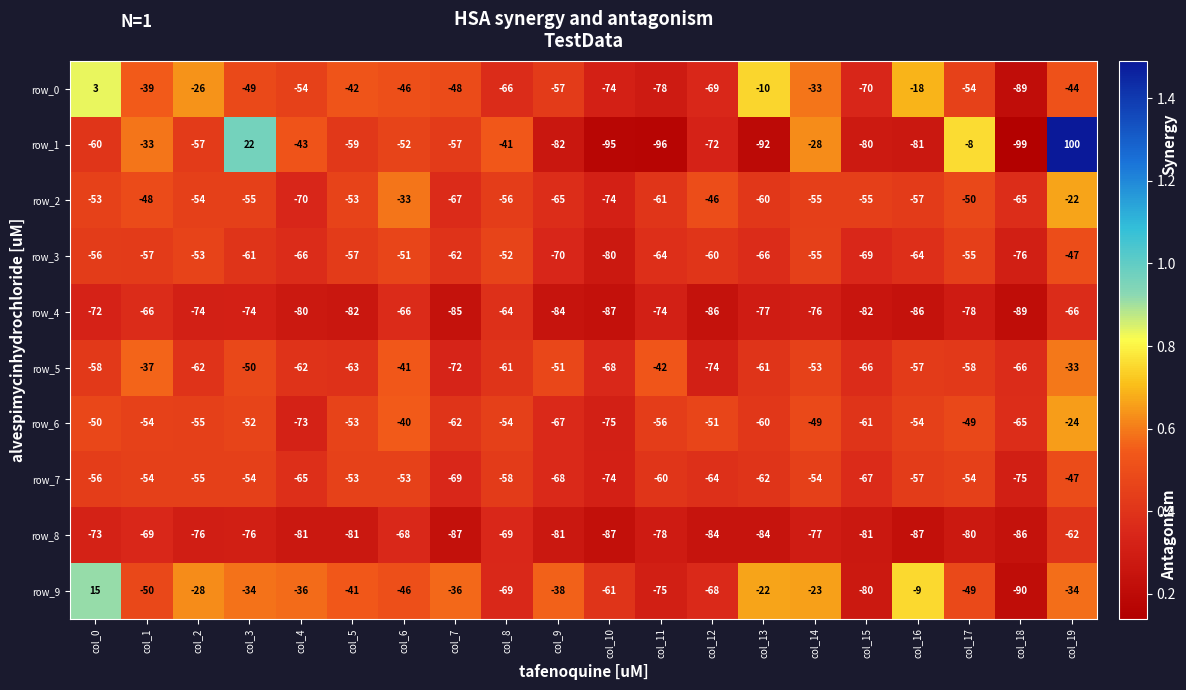

What is the average value of the row_3 series?

-61